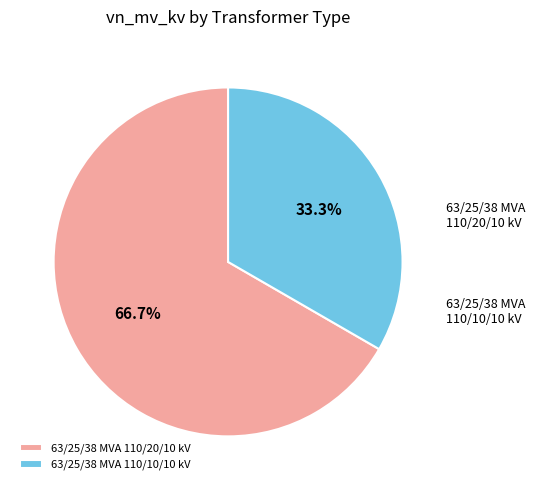

To the nearest percent, what is the difference between the largest and smallest slice percentages?

33%